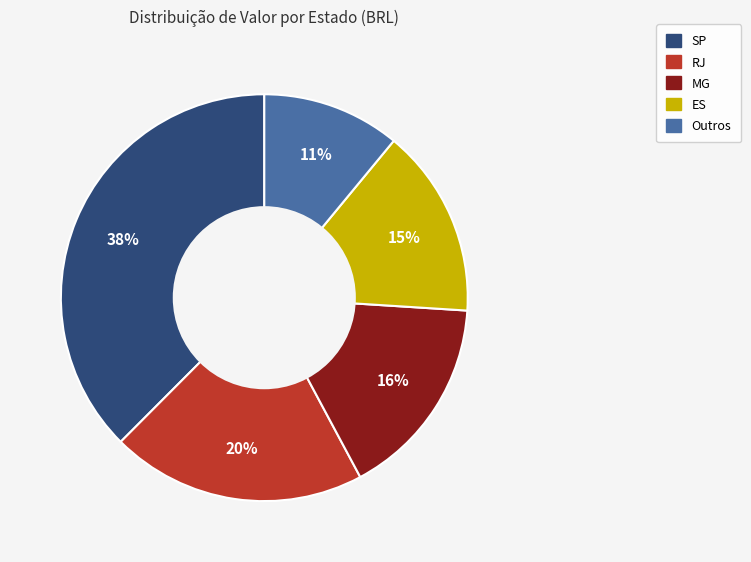

Between MG and Outros, which is larger?

MG